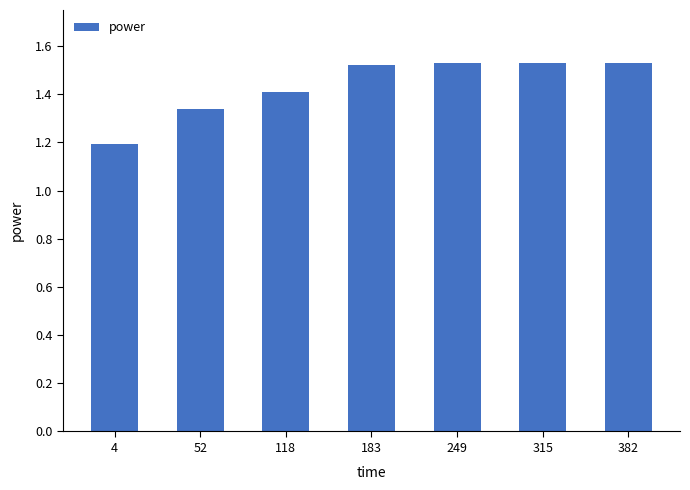

Where is the data nearest to the value 1?

4